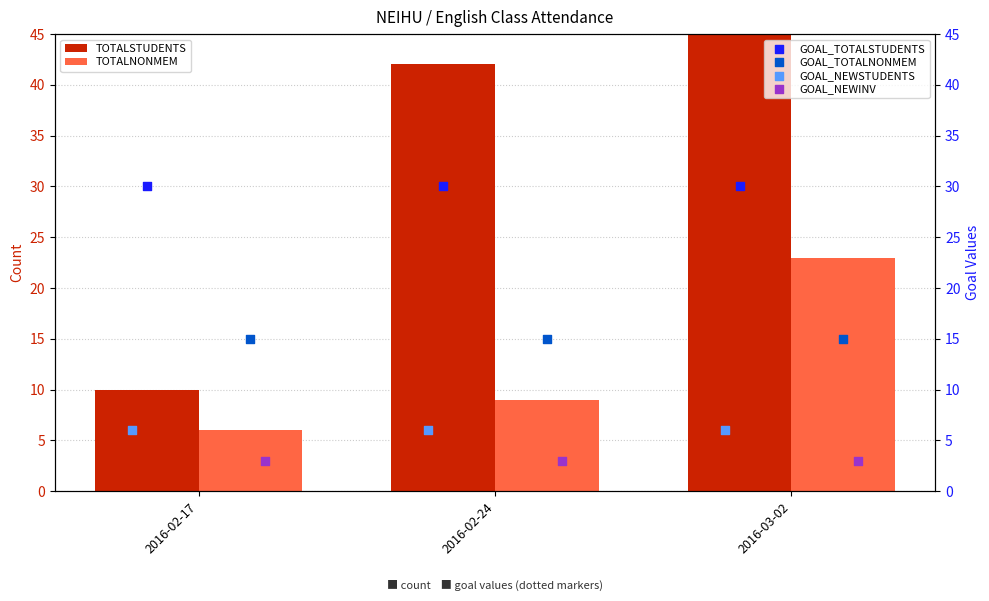

Is the value of GOAL_NEWINV at 2016-02-24 greater than the value of GOAL_NEWSTUDENTS at 2016-02-17?

No